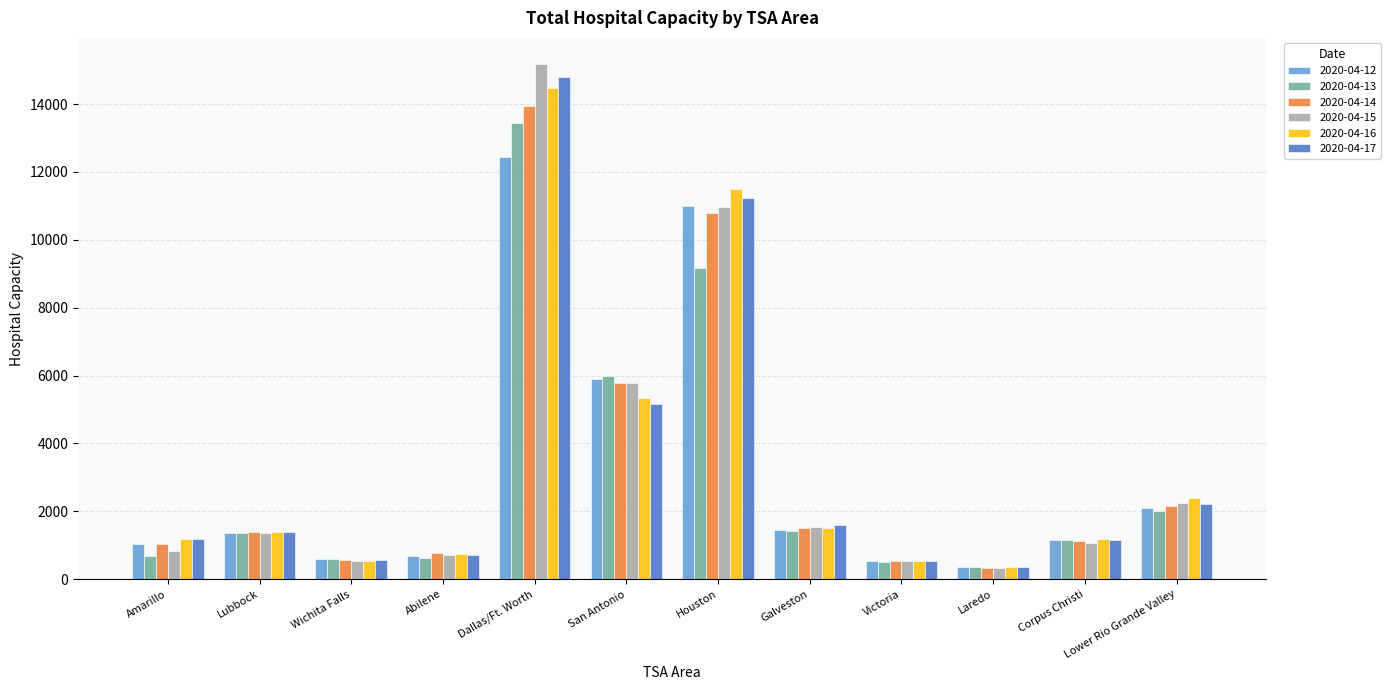

What is the sum of the 2020-04-16 values at Houston and Wichita Falls?

12058